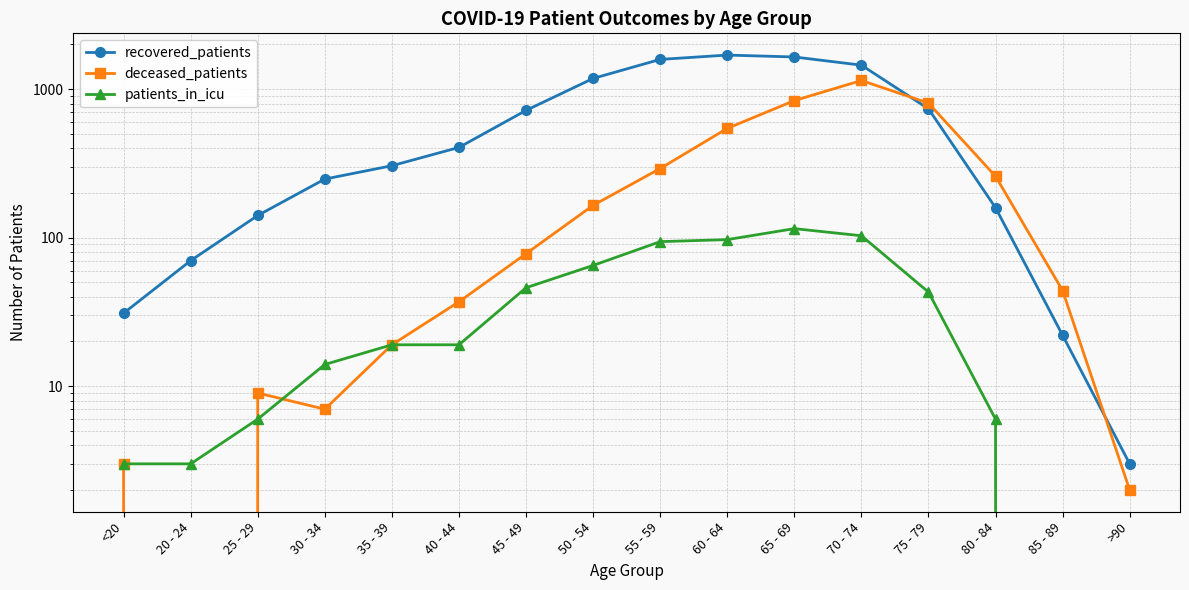

What is the difference between the second highest and second lowest values in the deceased_patients series?

835